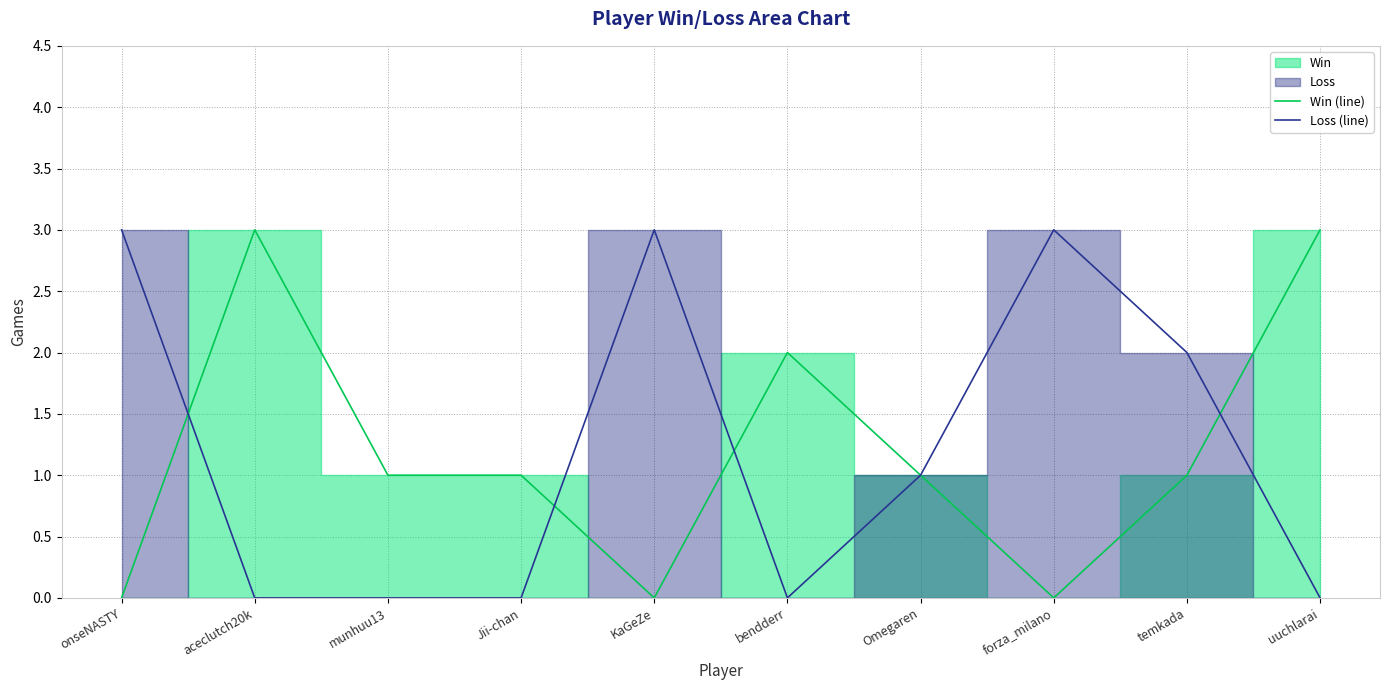

At bendderr, list the series in order from smallest to largest.

Loss (line), Win (line)